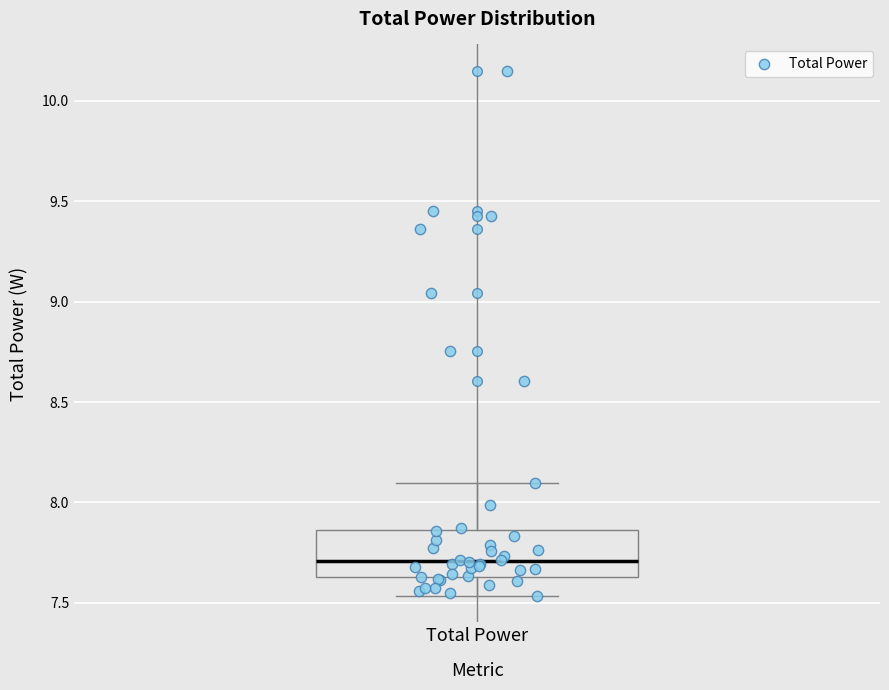

Where does the median line of the box for Total Power sit on the y-axis? The values are not printed on the chart, so give them approximately, as read against the axis.

7.70